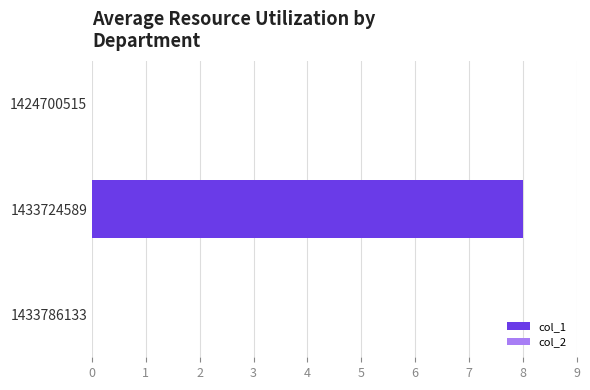

Between 1433786133 and 1433724589, which is larger?

1433724589